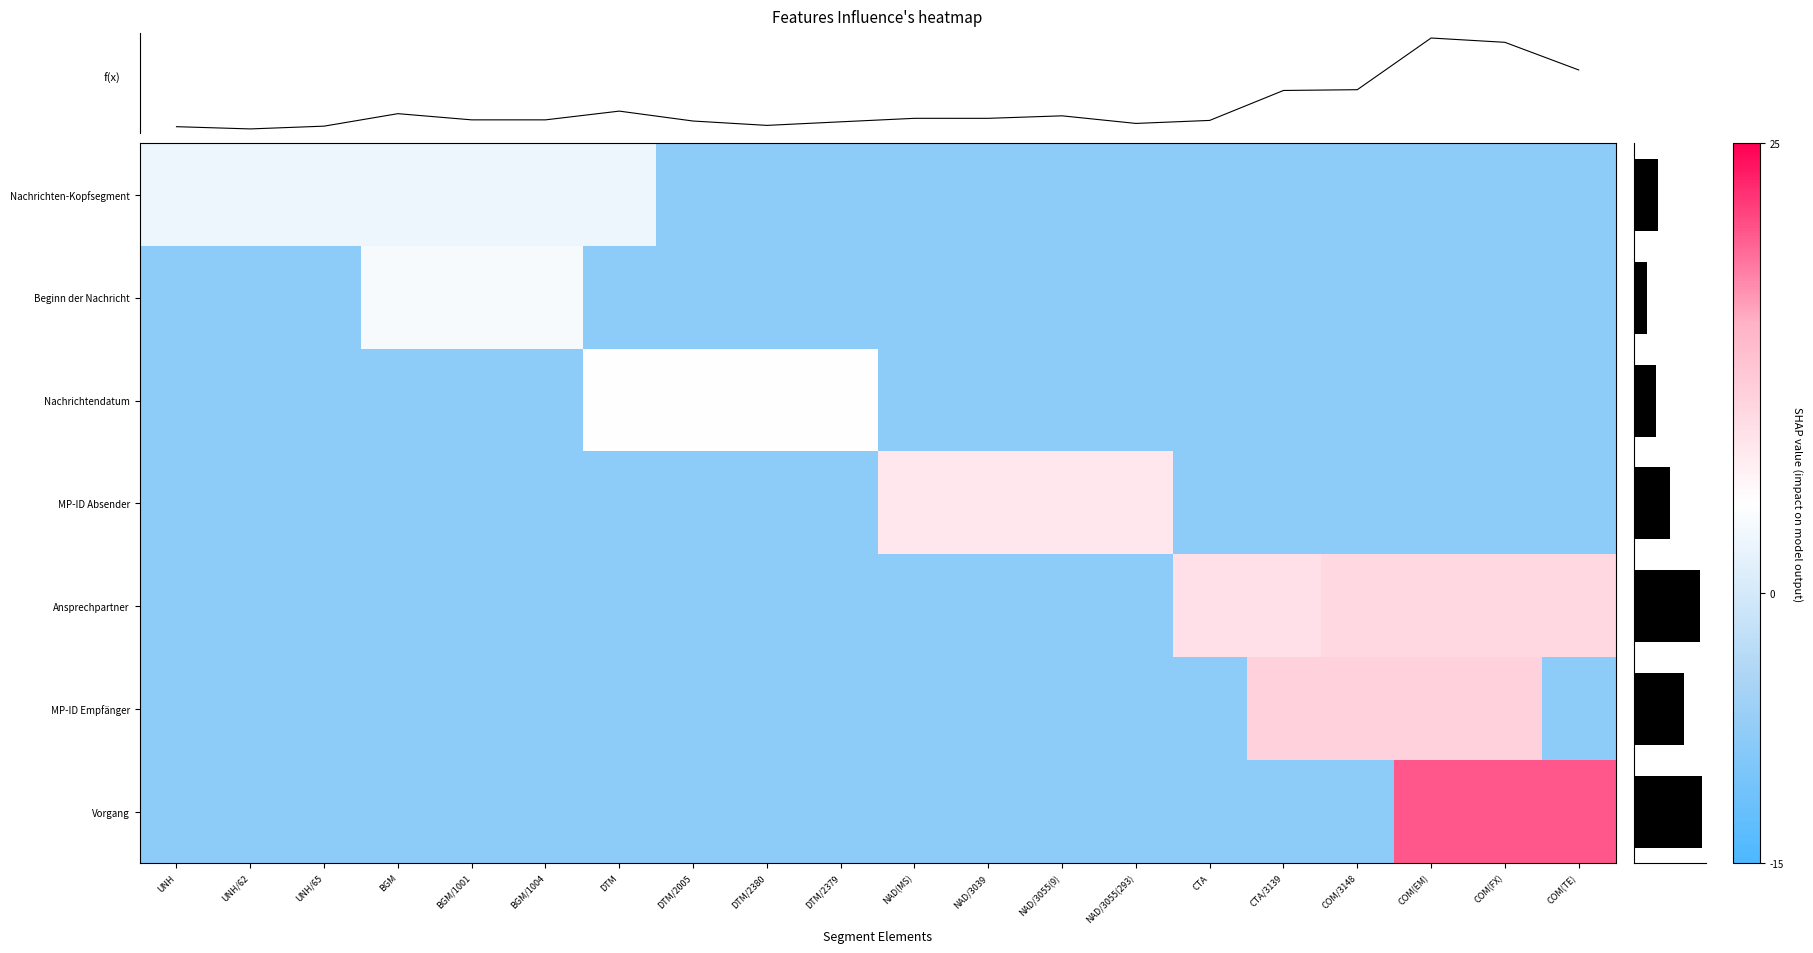

What is the average value of the Nachrichten-Kopfsegment series?

-4